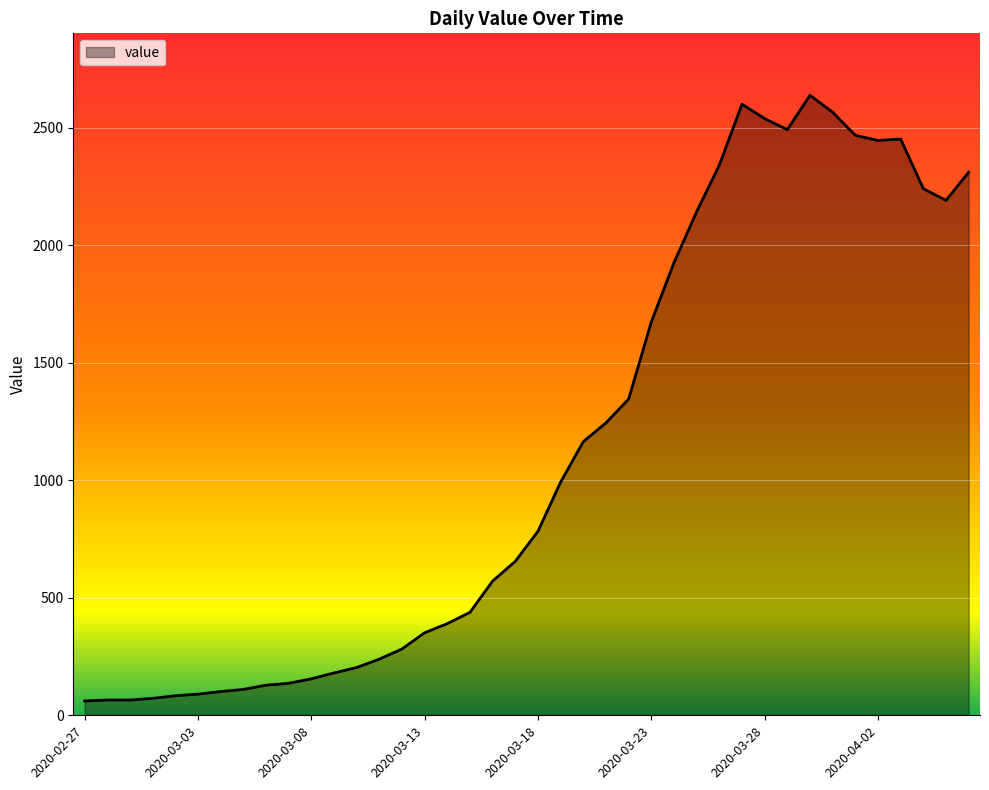

What is the smallest value displayed?

61